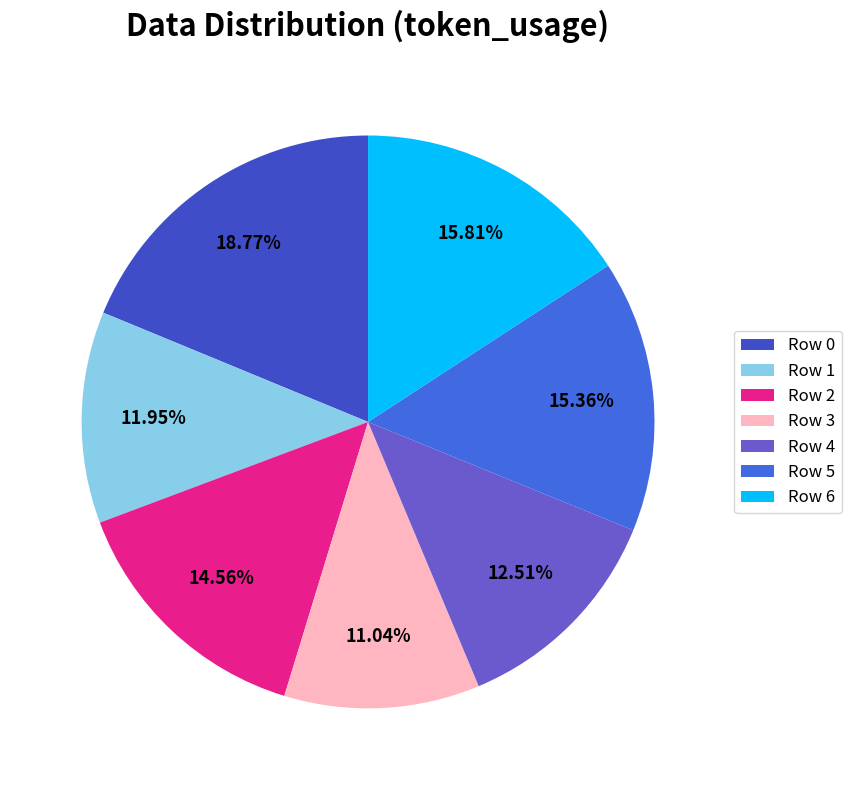

Is Row 1 the majority of the pie?

No